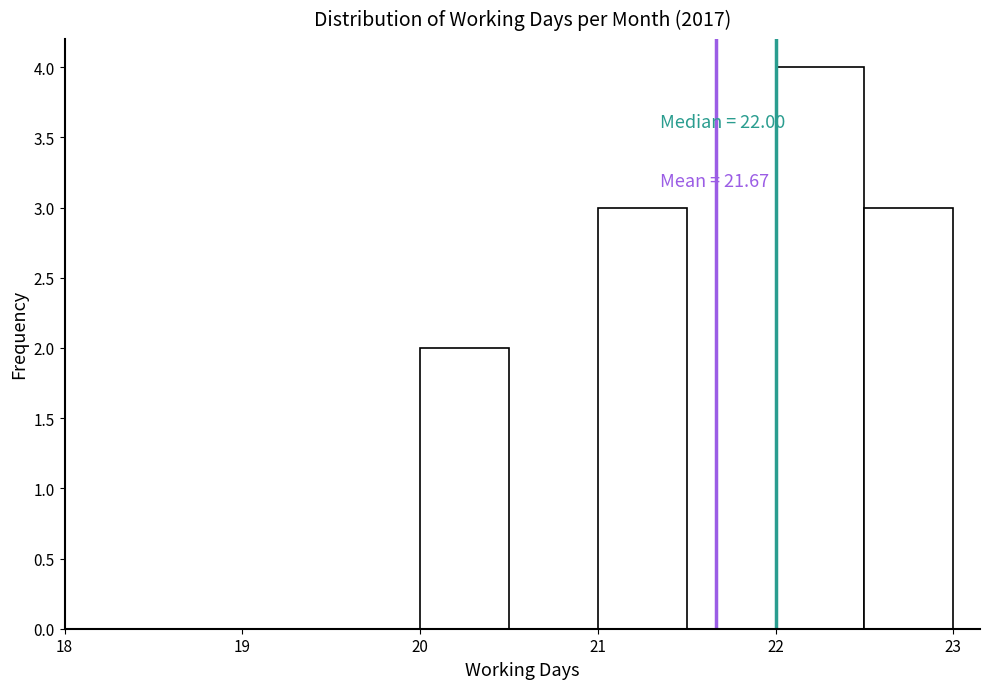

Over which range of the x-axis is the bar tallest?

22.0 to 22.5